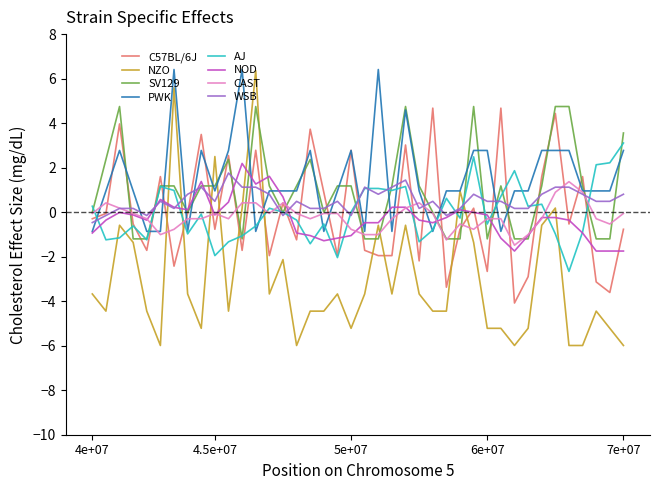

How many series are shown in this chart?

8